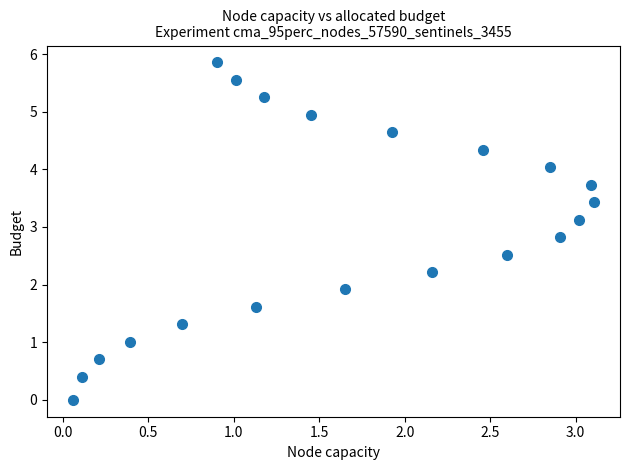

What is the range of X values (max minus min)?

3.0